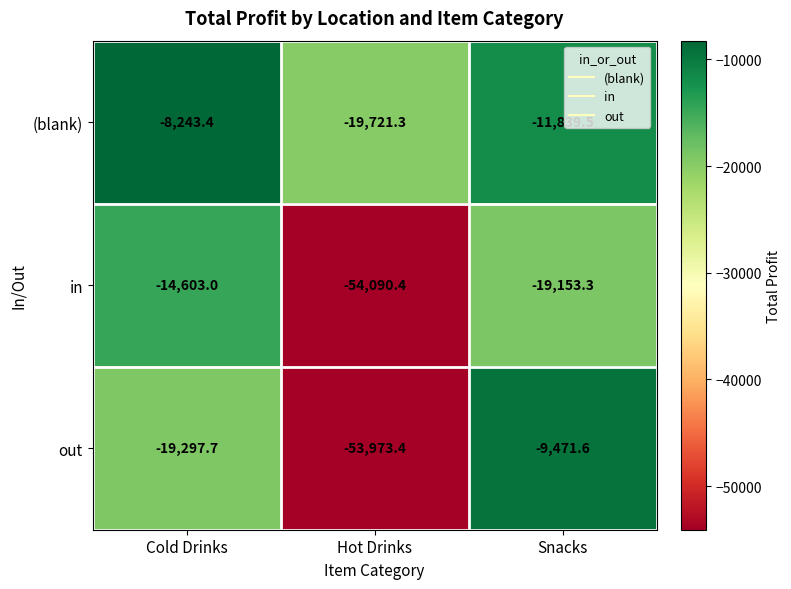

Is it true that (blank) equals -11839.5 at Snacks?

True